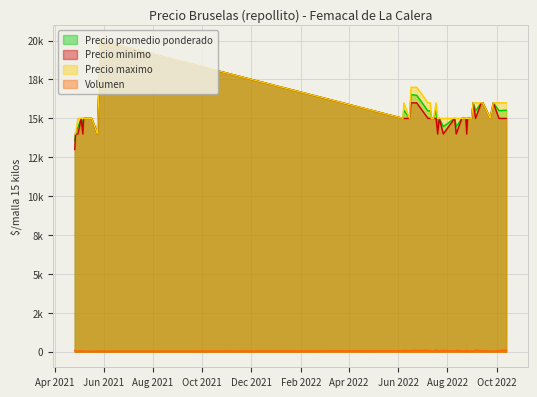

At which category is the sum across all series the highest?

2021-05-28